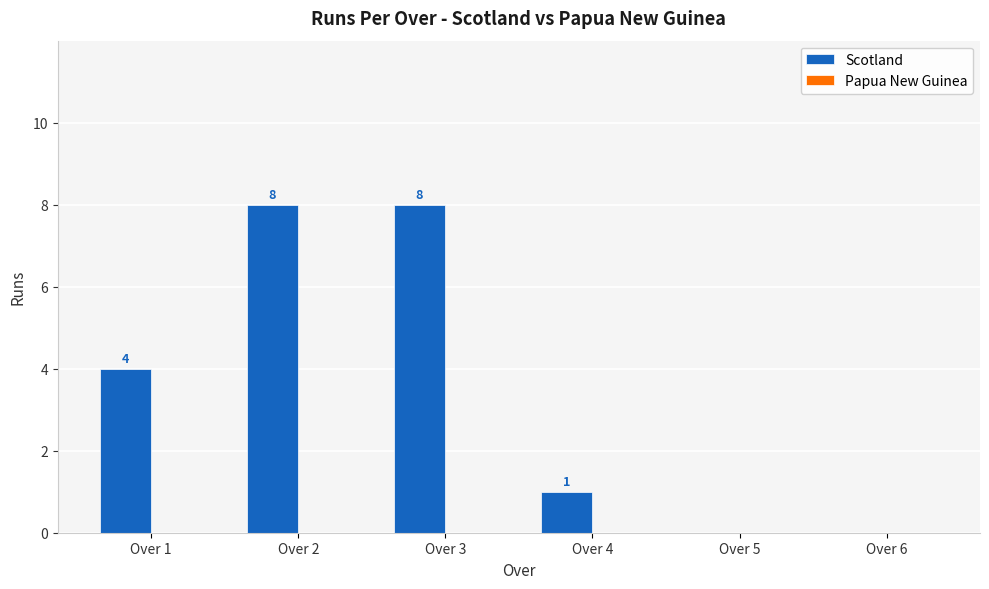

Reading left to right, what are all the values shown in this chart?

Over 1=4	Over 2=8	Over 3=8	Over 4=1	Over 5=0	Over 6=0